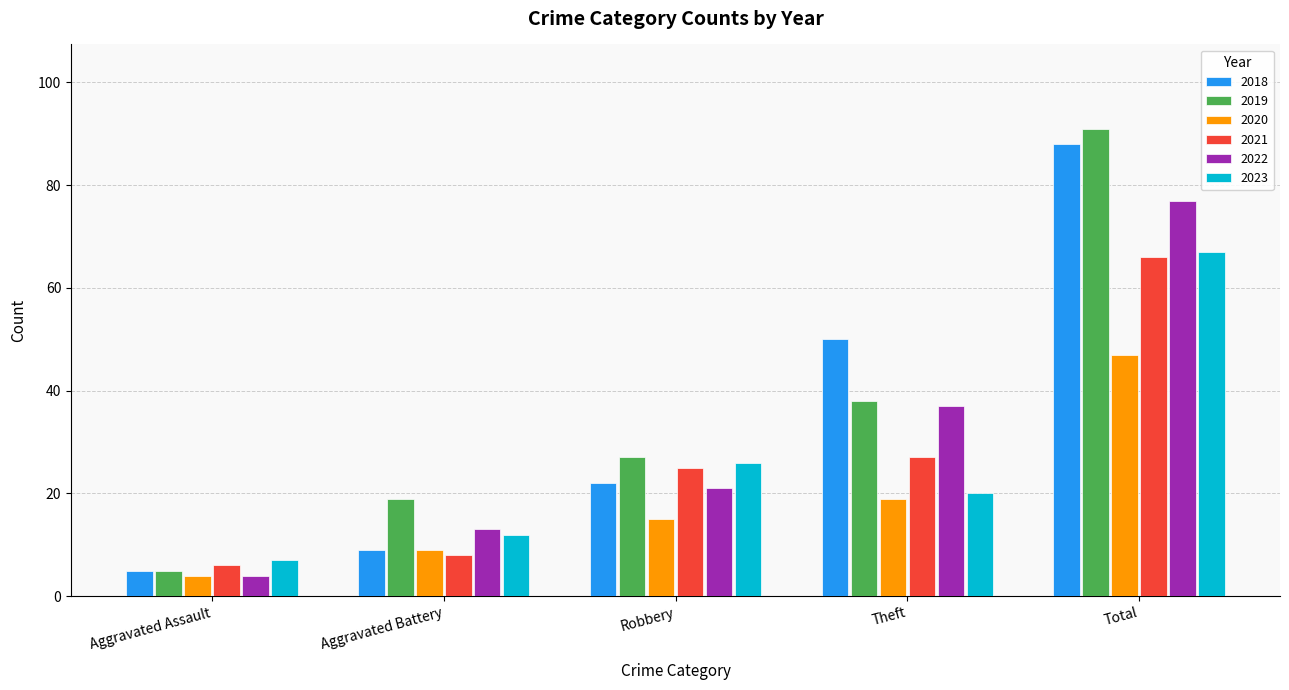

What is the sum of the 2019 values at Aggravated Battery and Theft?

57